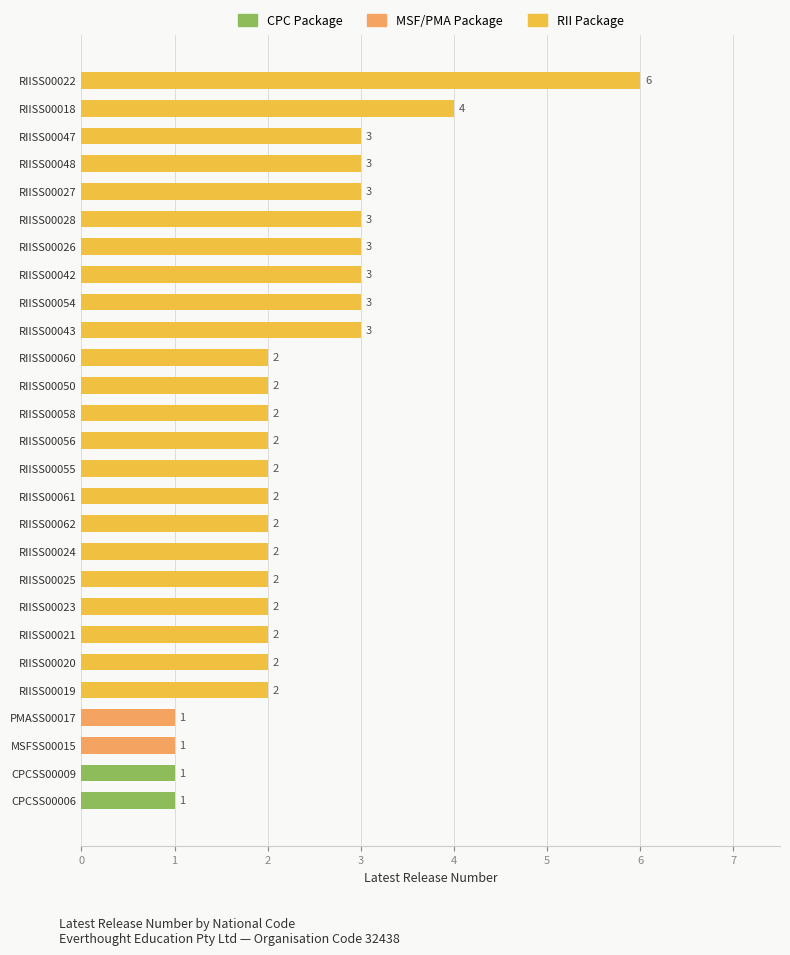

Which category has the highest value across all series?

RIISS00022